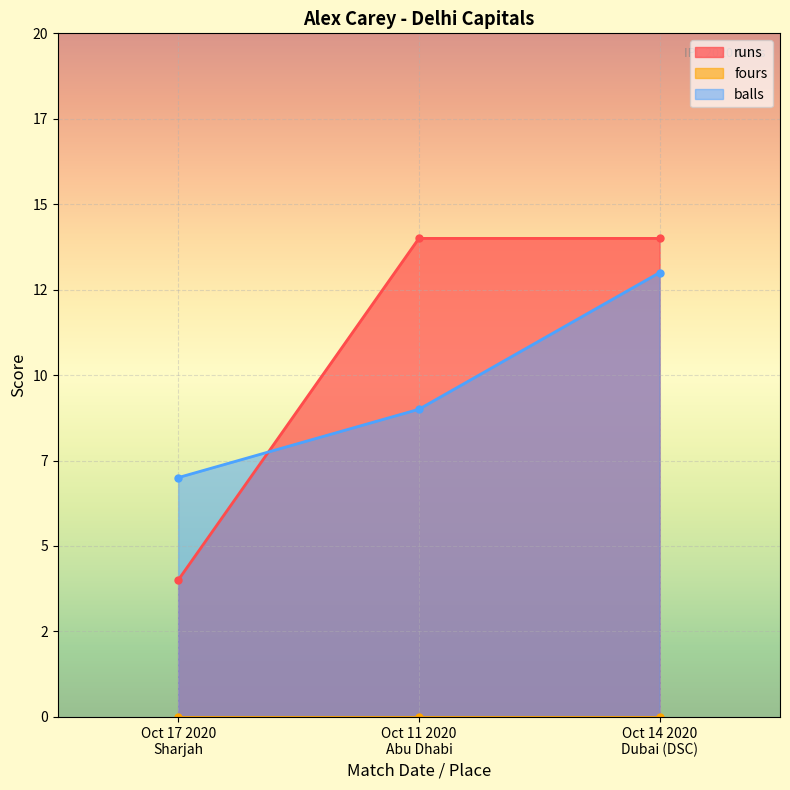

Which series has the largest range (max minus min)?

runs